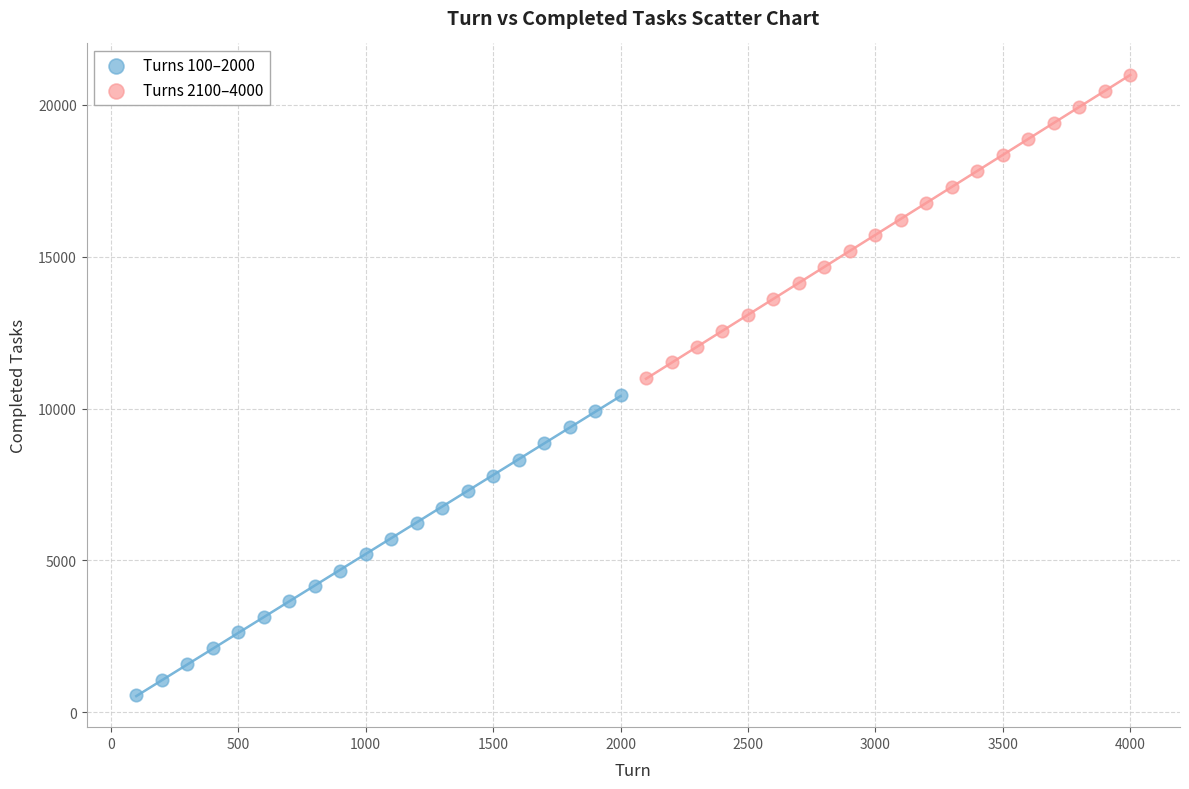

Which series has the largest Y range (max minus min)?

Turns 2100–4000